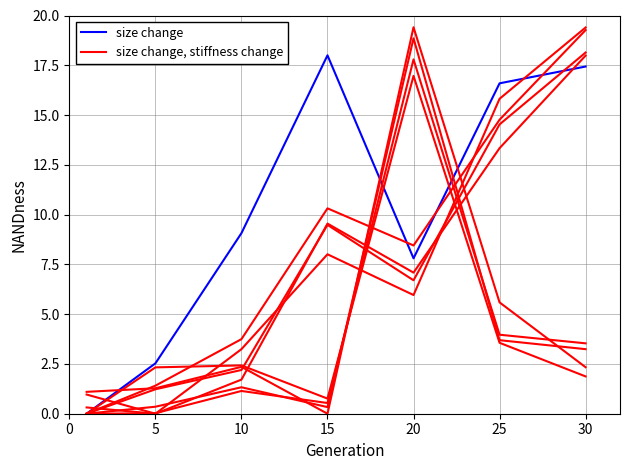

The size change, stiffness change series shows 2.4 at 10. True or false?

True